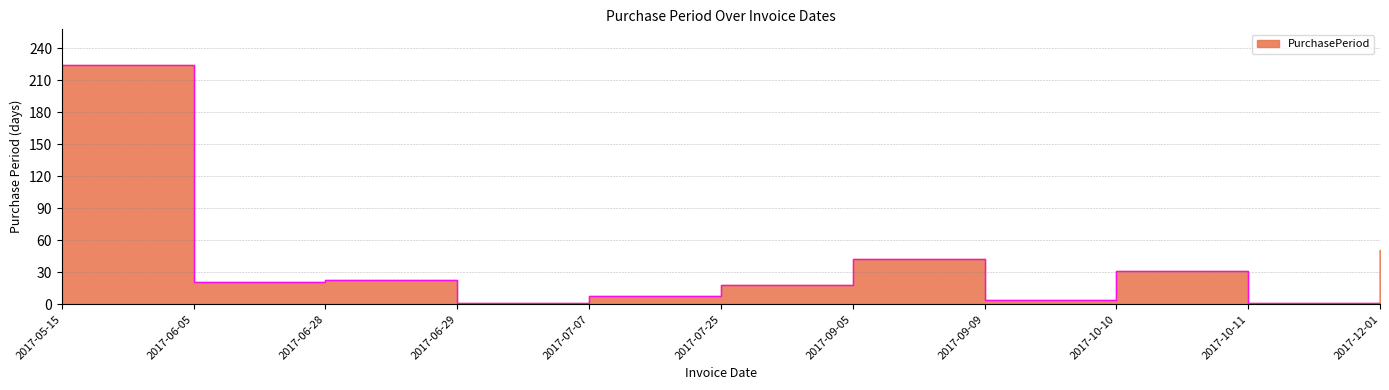

True or false: the data shows 94 at 2017-05-15.

False